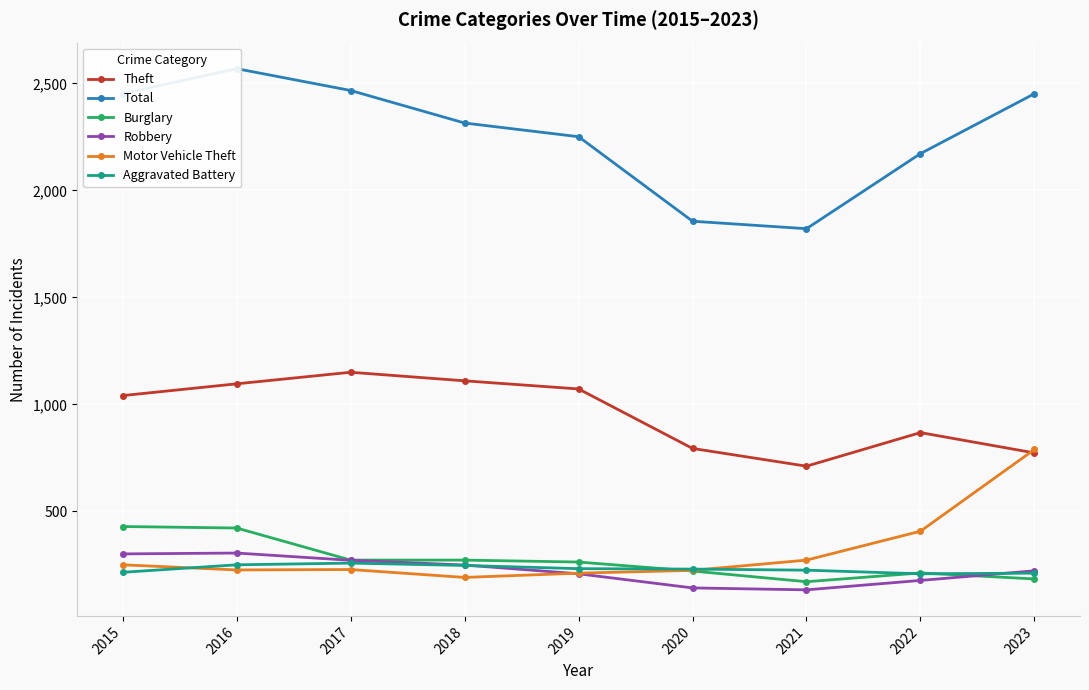

Reading left to right, list all the values displayed in this chart.

Theft: 2015=1041	2016=1096	2017=1150	2018=1110	2019=1072	2020=794	2021=711	2022=868	2023=773
Total: 2015=2452	2016=2569	2017=2467	2018=2315	2019=2251	2020=1856	2021=1821	2022=2172	2023=2452
Burglary: 2015=429	2016=422	2017=272	2018=272	2019=263	2020=221	2021=171	2022=212	2023=184
Robbery: 2015=301	2016=305	2017=271	2018=249	2019=208	2020=142	2021=133	2022=177	2023=222
Motor Vehicle Theft: 2015=250	2016=226	2017=228	2018=191	2019=211	2020=224	2021=272	2022=407	2023=789
Aggravated Battery: 2015=215	2016=250	2017=258	2018=247	2019=232	2020=230	2021=225	2022=208	2023=211